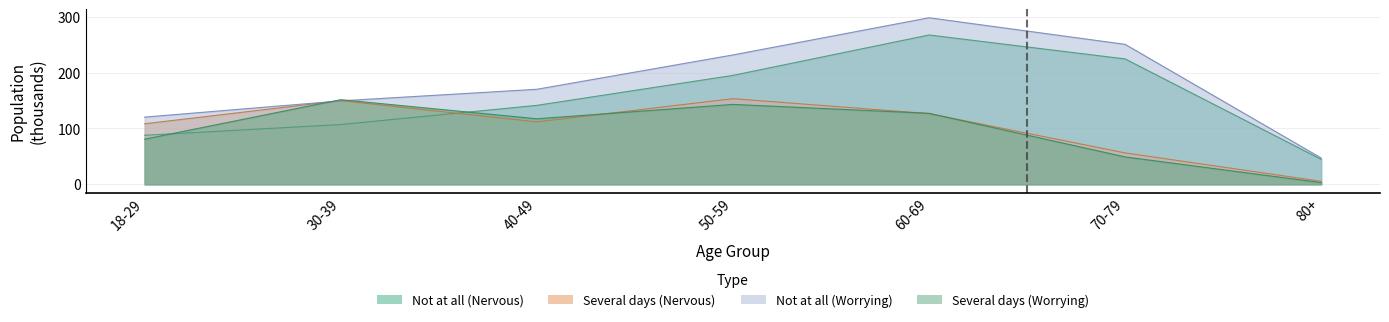

Reading left to right, transcribe all the data shown in this chart.

Not at all (Nervous): 18-29=87.8	30-39=107.1	40-49=141.4	50-59=195.2	60-69=267.6	70-79=224.7	80+=44.7
Several days (Nervous): 18-29=108.5	30-39=149.9	40-49=111.8	50-59=153.4	60-69=126.7	70-79=56.2	80+=5.4
Not at all (Worrying): 18-29=120.4	30-39=149.5	40-49=170.3	50-59=231.8	60-69=298.4	70-79=250.8	80+=47.1
Several days (Worrying): 18-29=80.9	30-39=151.7	40-49=117.4	50-59=143.2	60-69=127.2	70-79=49.0	80+=3.0